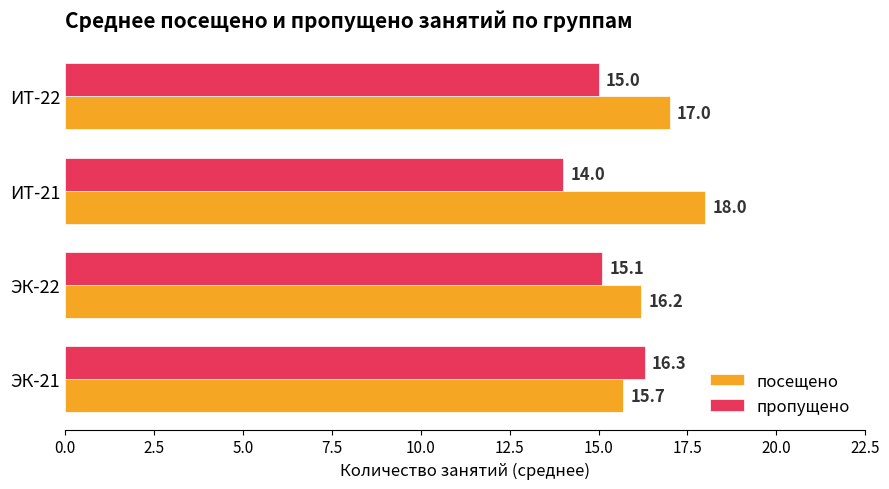

What is the difference between the highest and lowest values at ИТ-21?

4.0